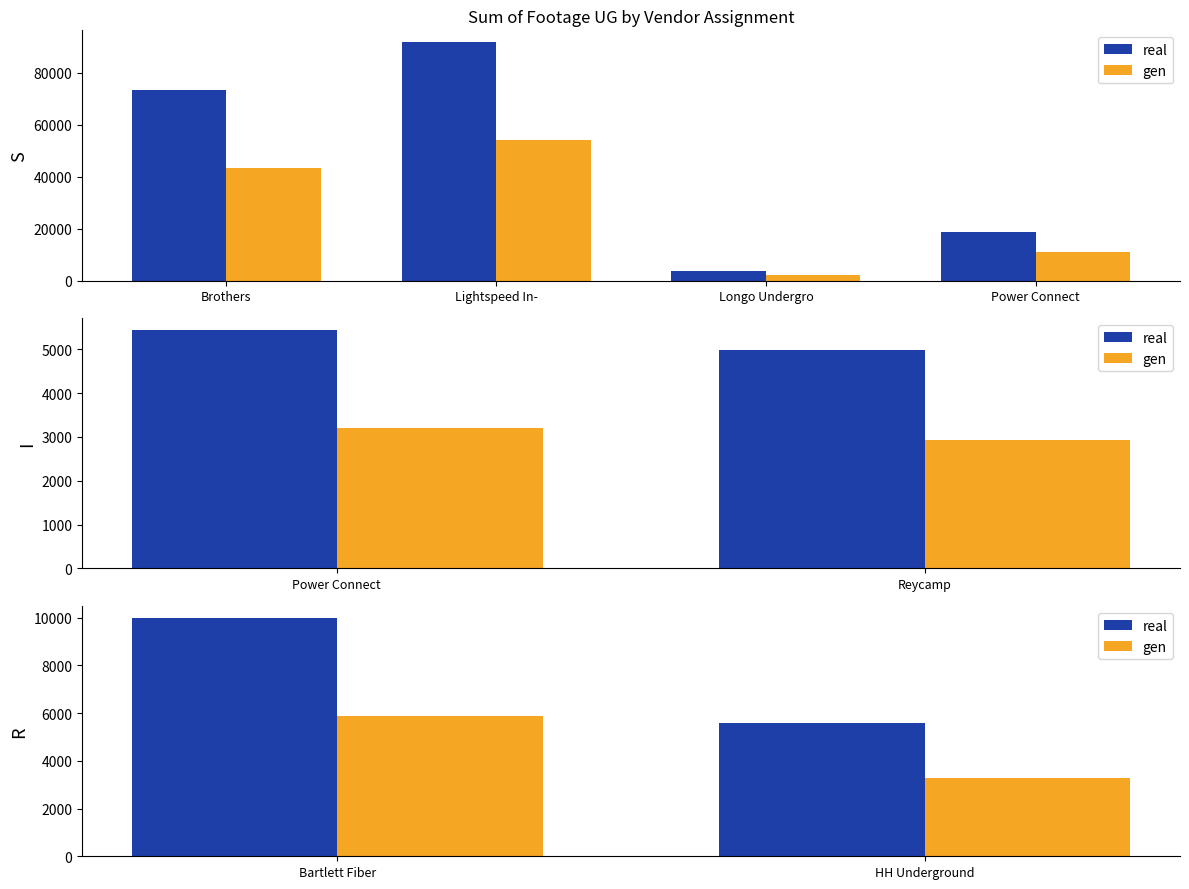

Rank the series by their average value, from lowest to highest.

gen, real